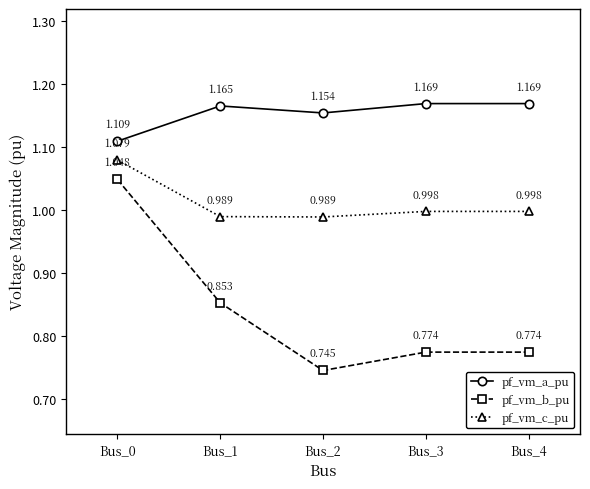

Which series has the largest total across all categories?

pf_vm_a_pu